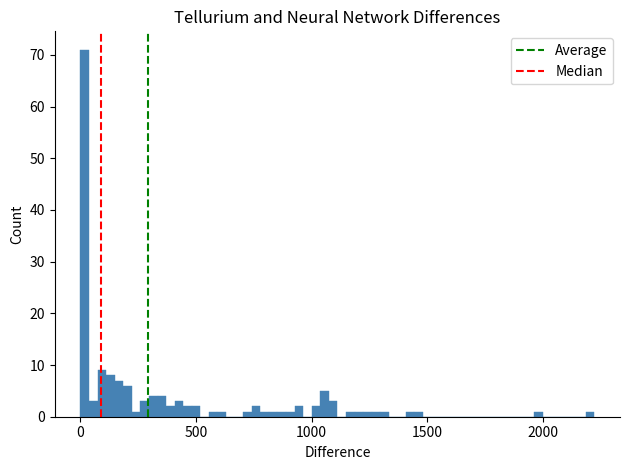

Around what value on the x-axis is the tallest bar? Give the approximate position of its centre, as read against the axis.

0